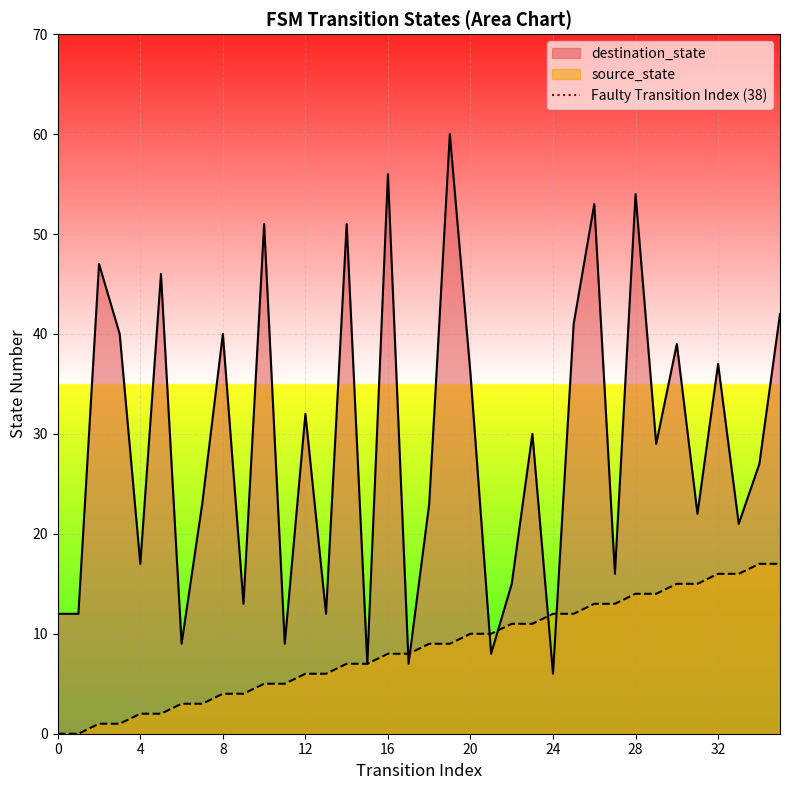

True or false: source_state has a value of 16 at 32.

True